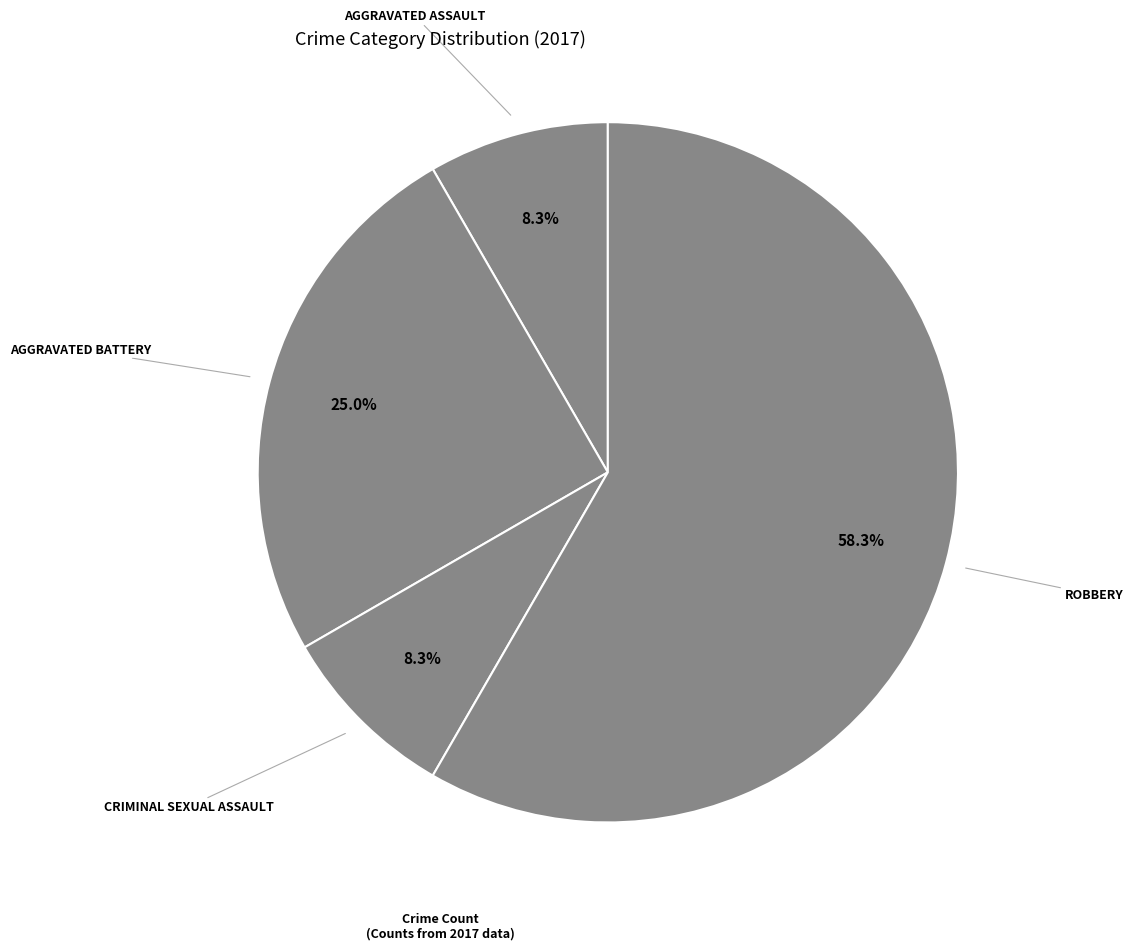

Is there any slice that represents more than half of the pie?

Yes